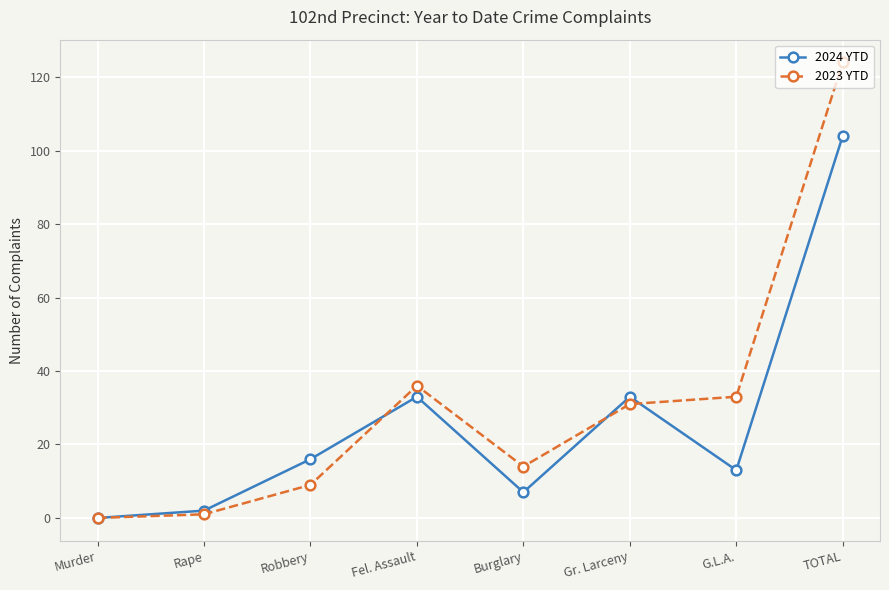

Which series has the largest total across all categories?

2023 YTD